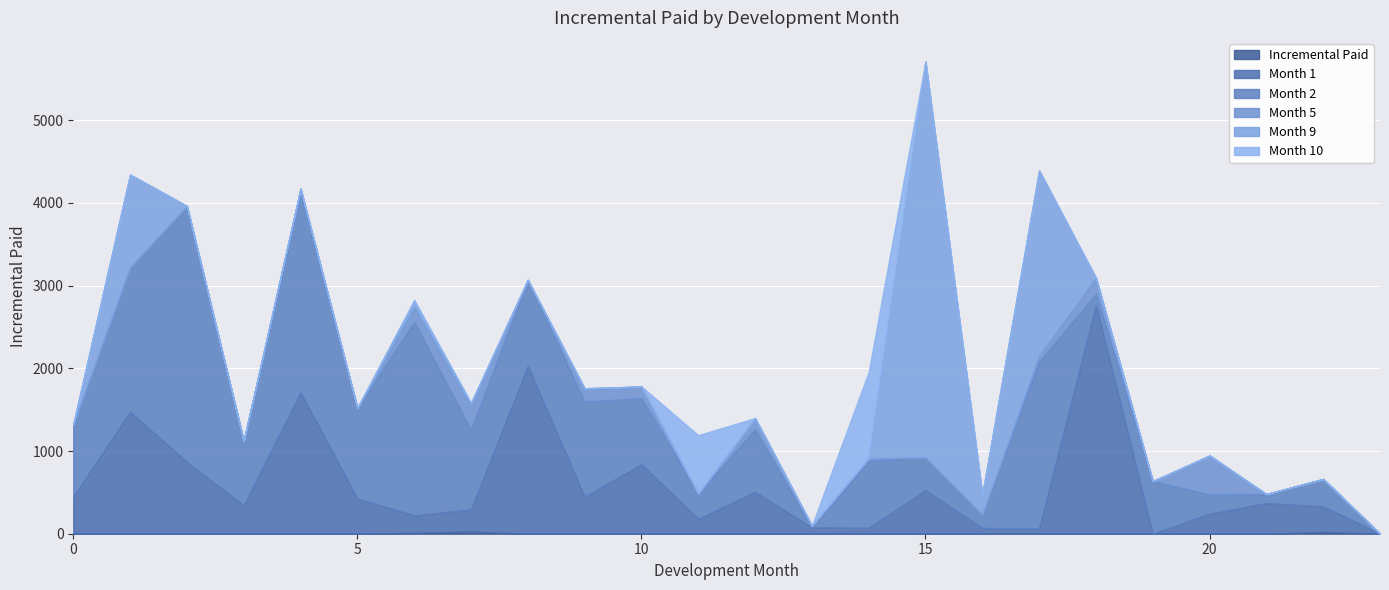

Count the number of data series in this chart.

6